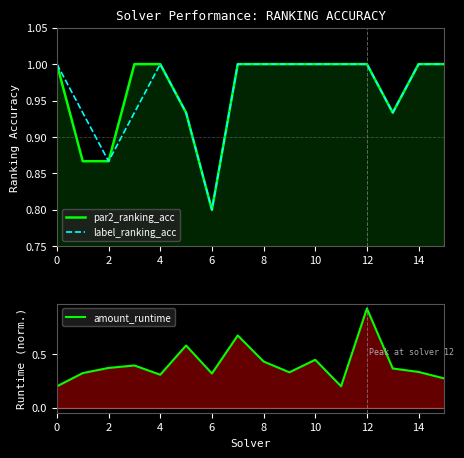

What is the highest value of the label_ranking_acc series?

1.0